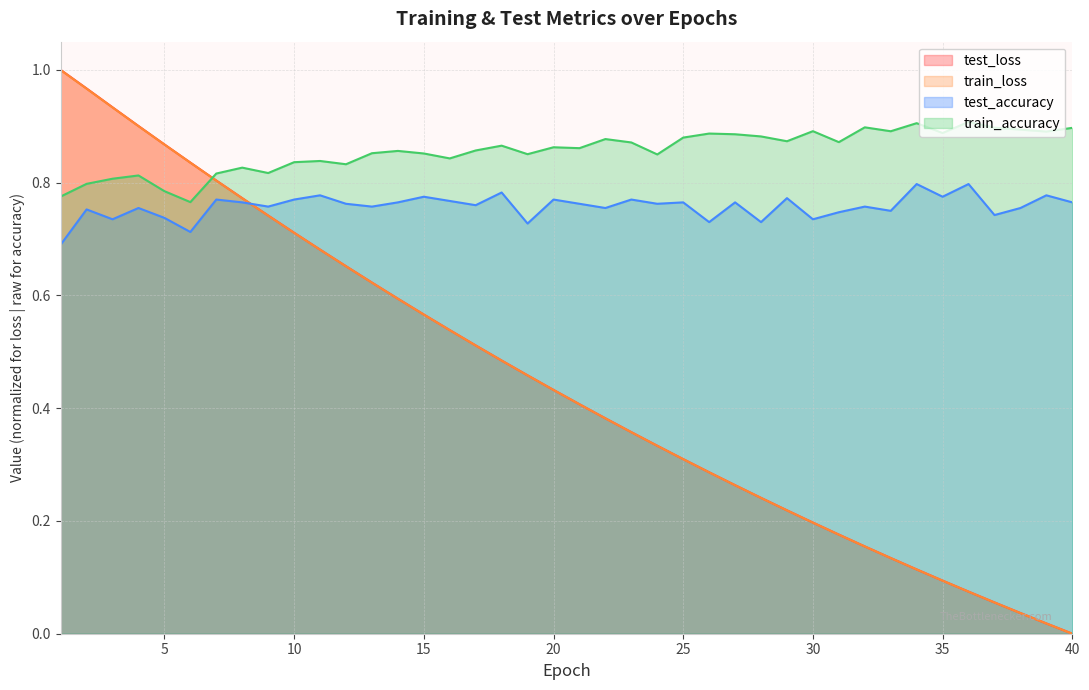

What are all the series names shown in the legend?

test_loss, train_loss, test_accuracy, train_accuracy